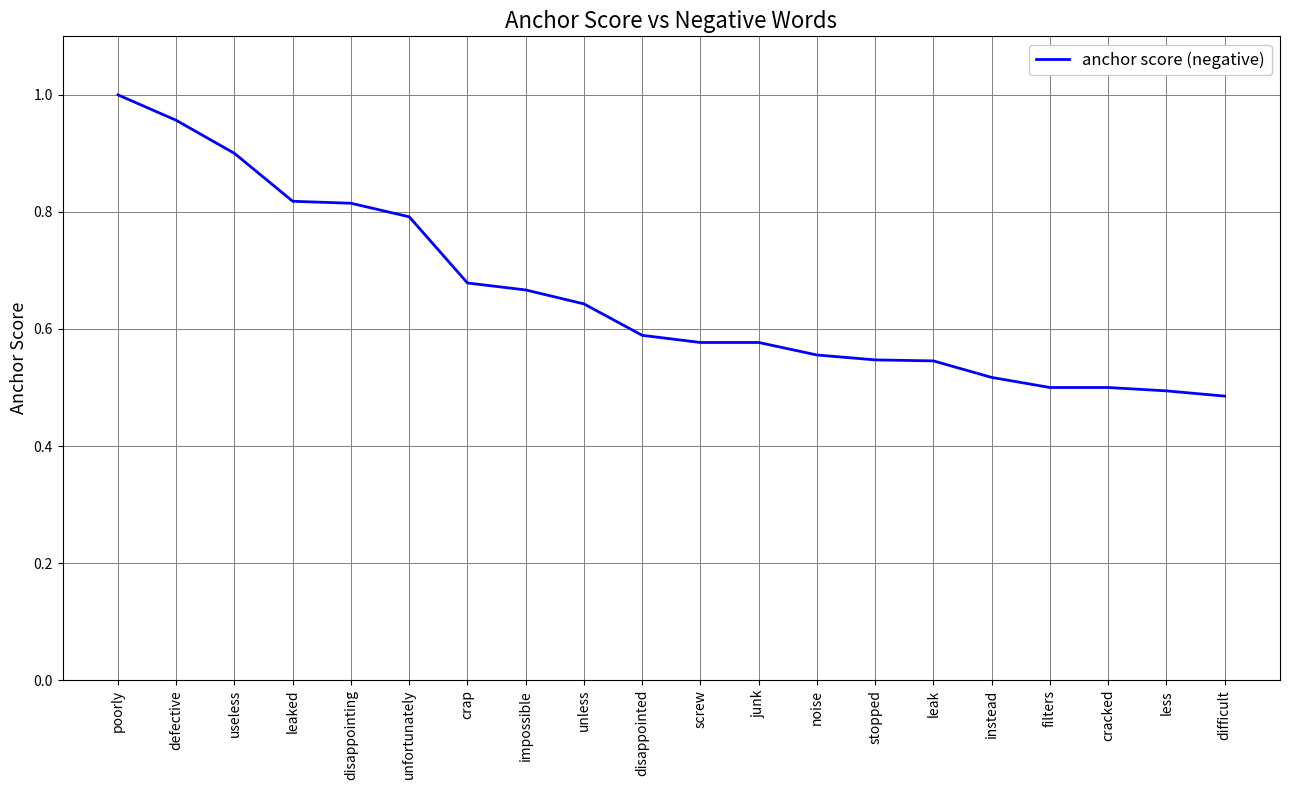

What position from the left is instead?

16